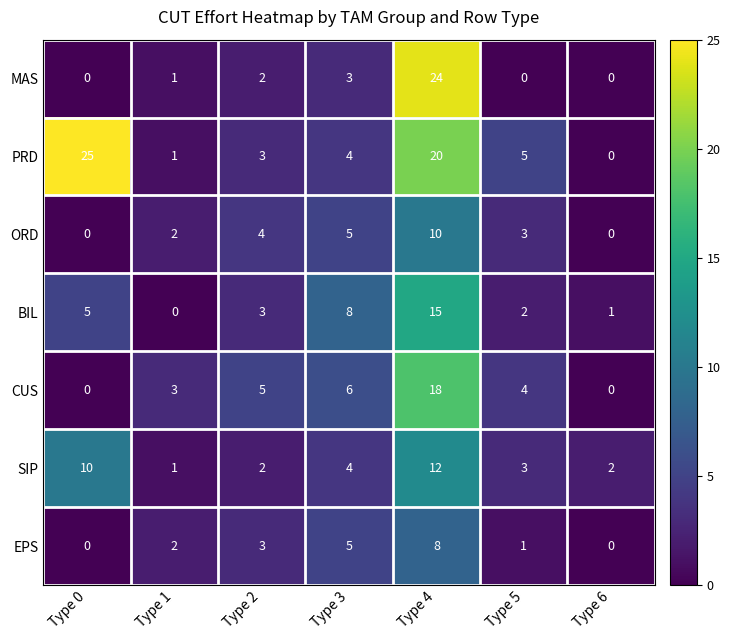

The value of MAS at Type 4 is 36. True or false?

False